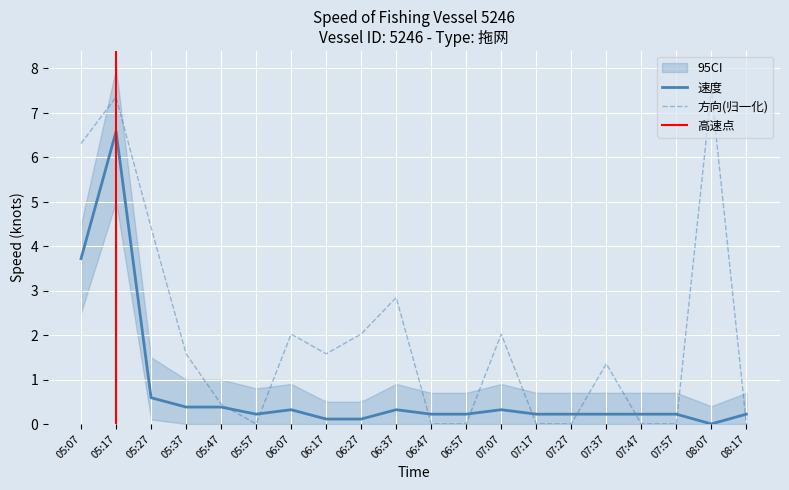

What is the difference between the second highest and second lowest values in the 方向 series?

7.4